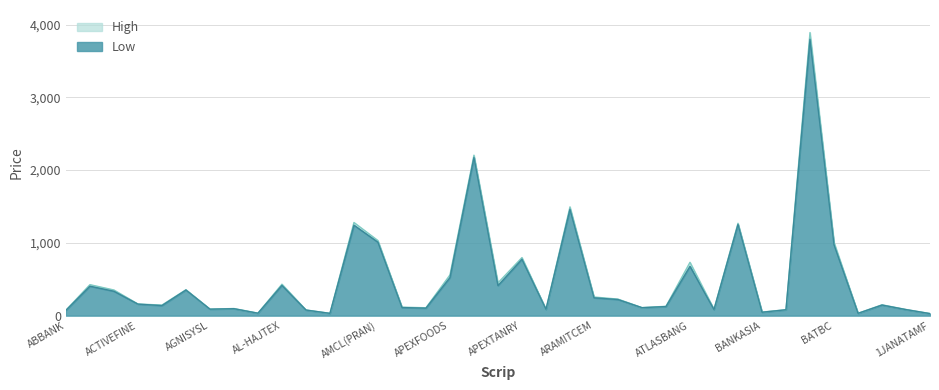

True or false: Low and High cross at least once.

False